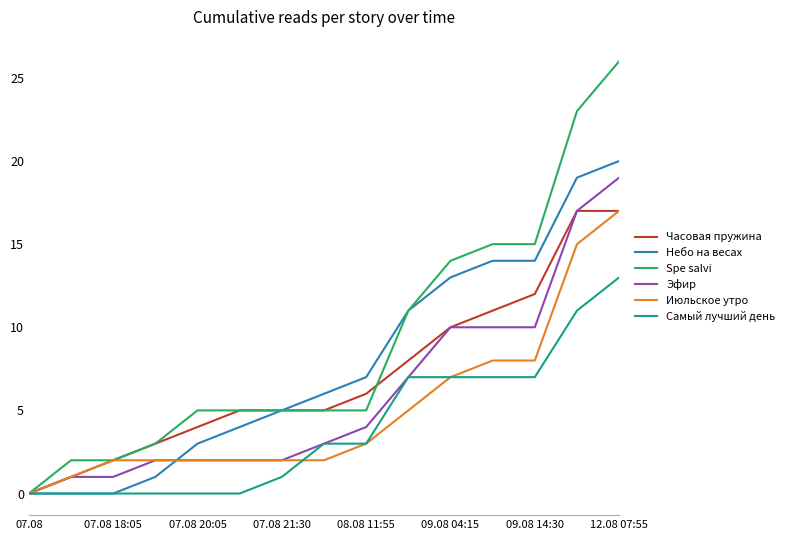

Which series has the largest range (max minus min)?

Spe salvi